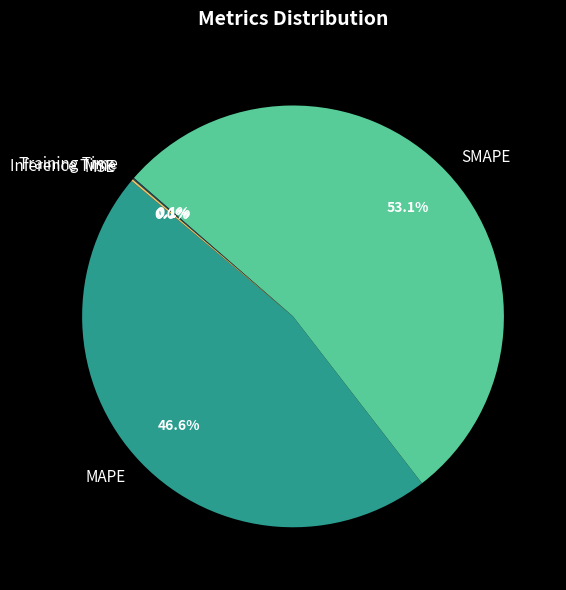

True or false: Training Time accounts for 1% of the total.

False